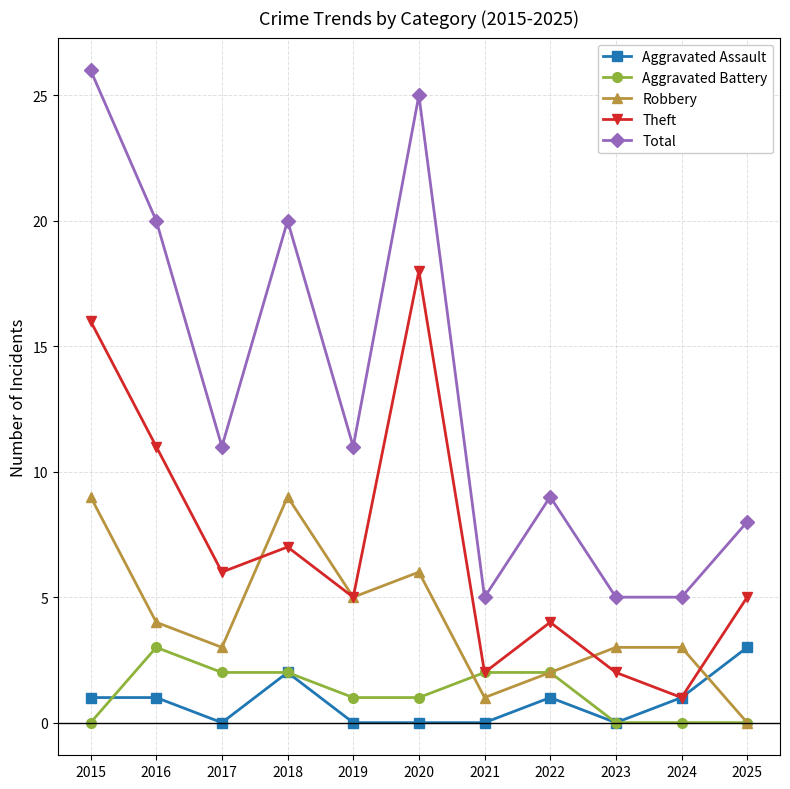

How many interior local valleys does the Robbery series have?

3